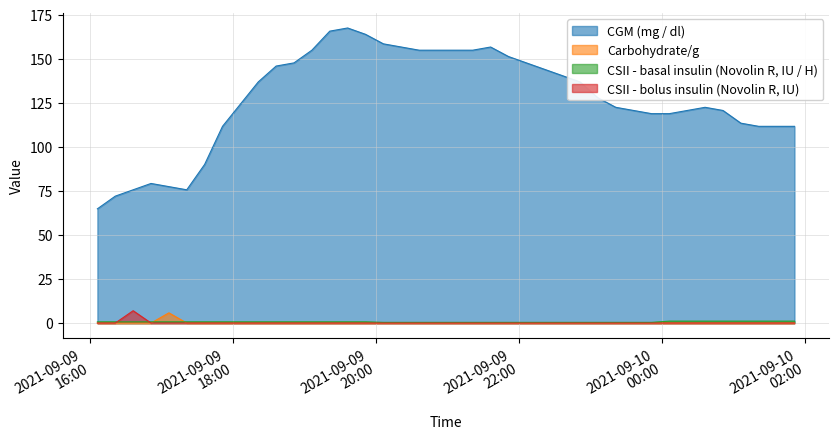

Which category has the lowest value in the CGM (mg / dl) series?

2021-09-09 16:06:00